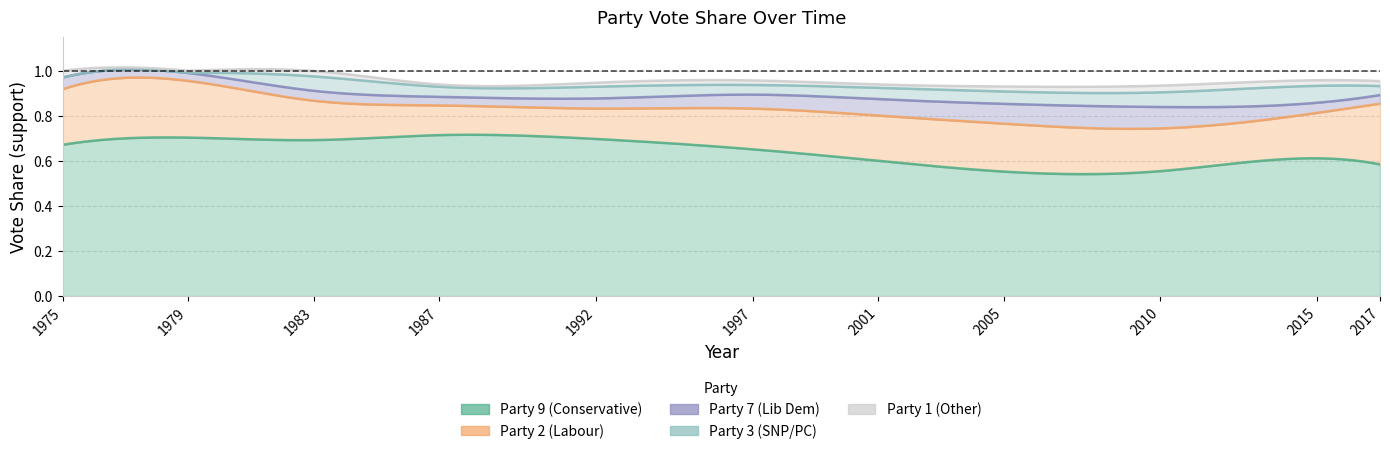

The Party 2 (Labour) series shows 0.1 at 4. True or false?

True